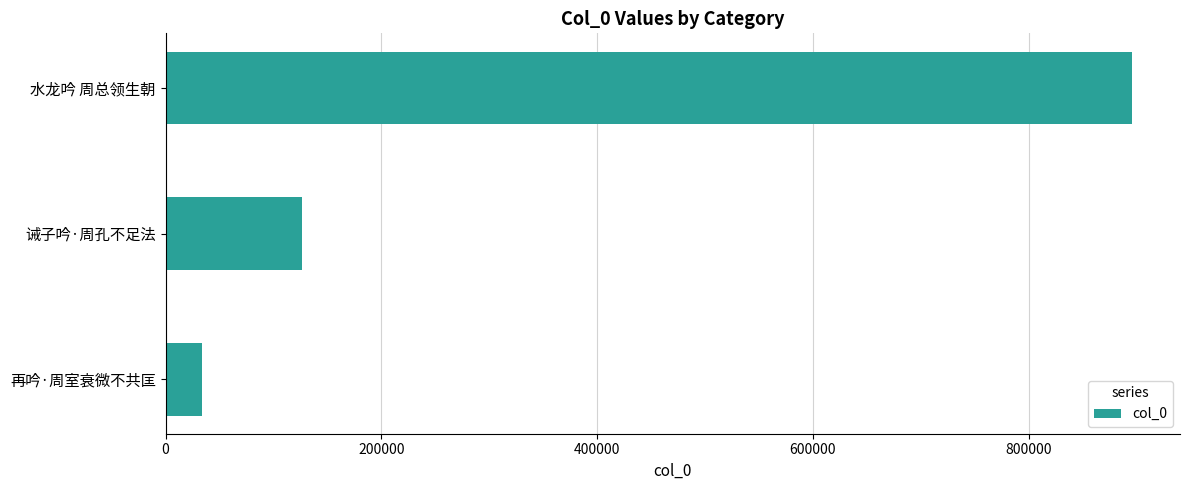

How many bars are there in total?

3